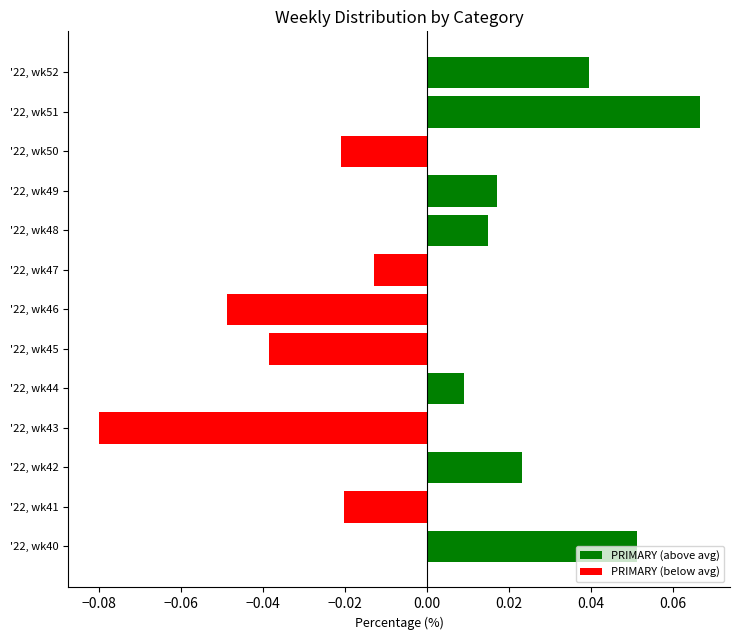

Which has a higher value, '22, wk49 or '22, wk43?

'22, wk49